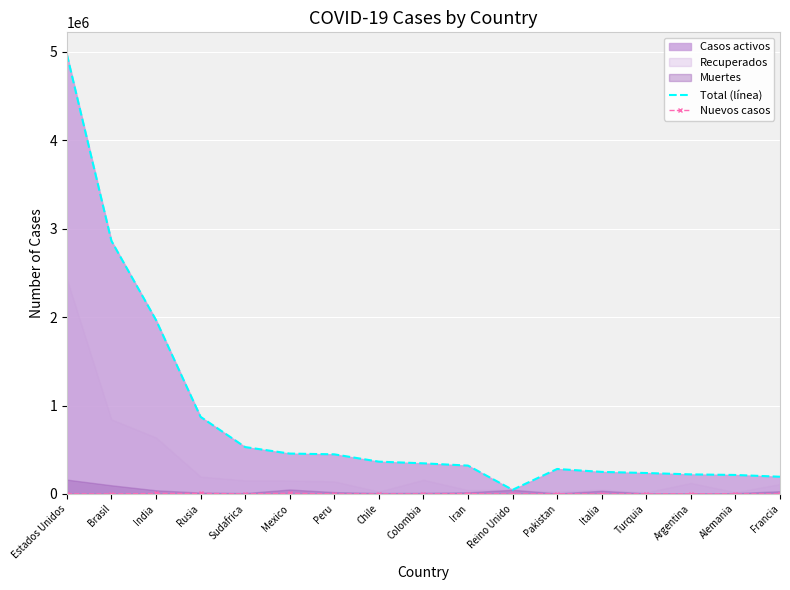

What is the highest value of the Total (línea) series?

4973741